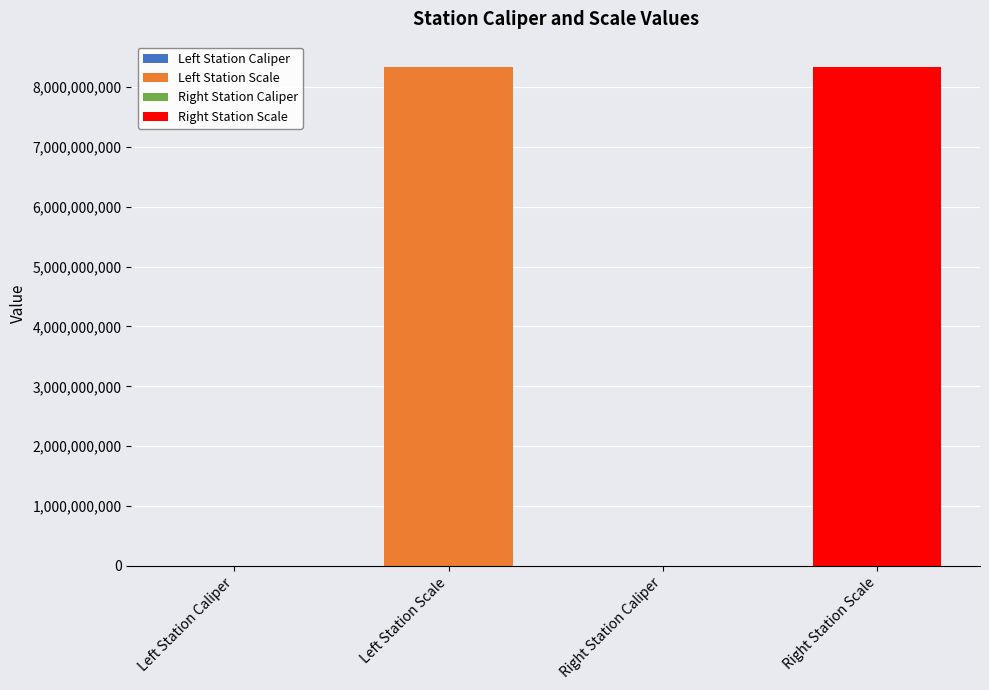

What is the value of the 4th bar from the left?

8340107091